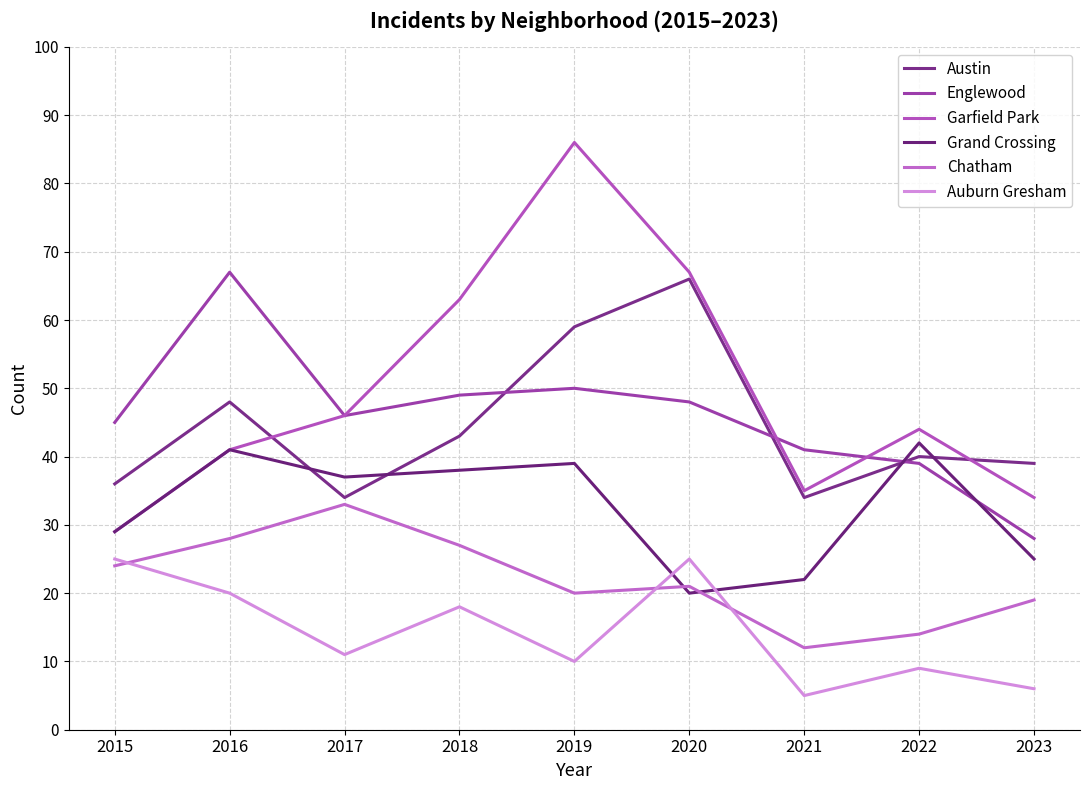

At which category does the chart reach its peak across all series?

2019